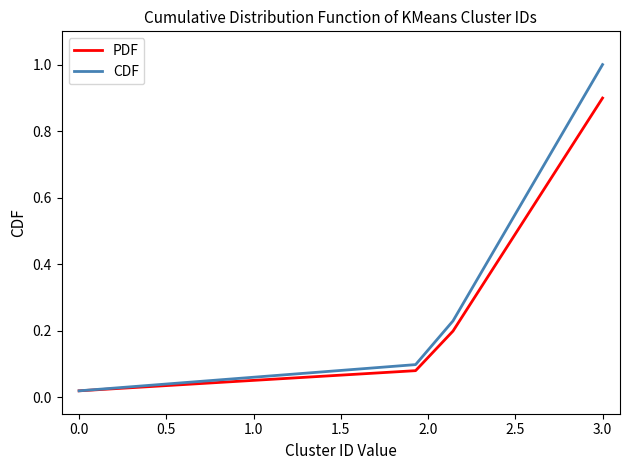

Does the chart have visible grid lines?

No